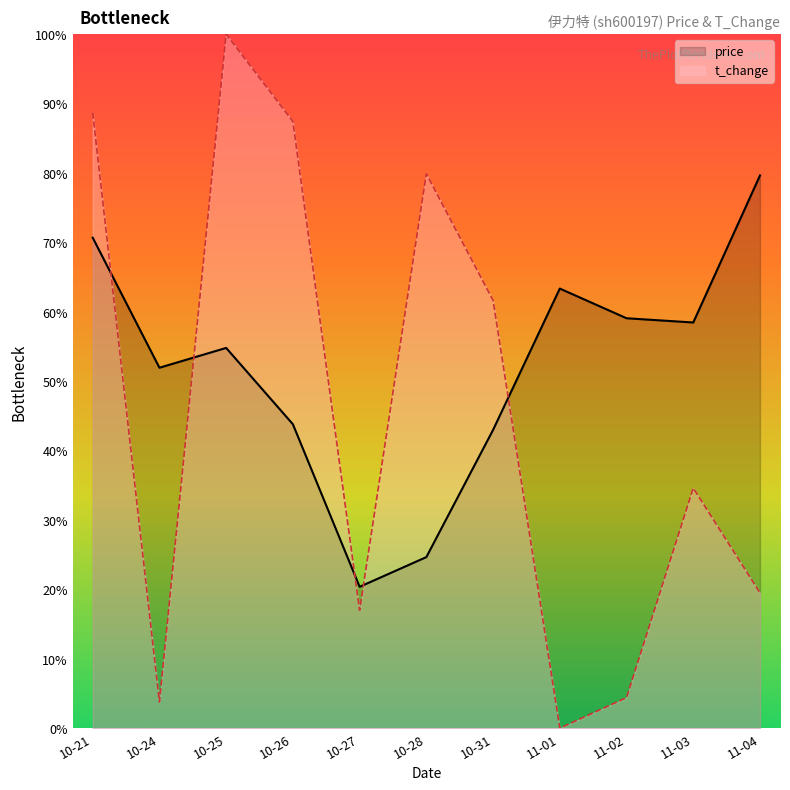

After their last crossing, which series has the higher values: price or t_change?

price